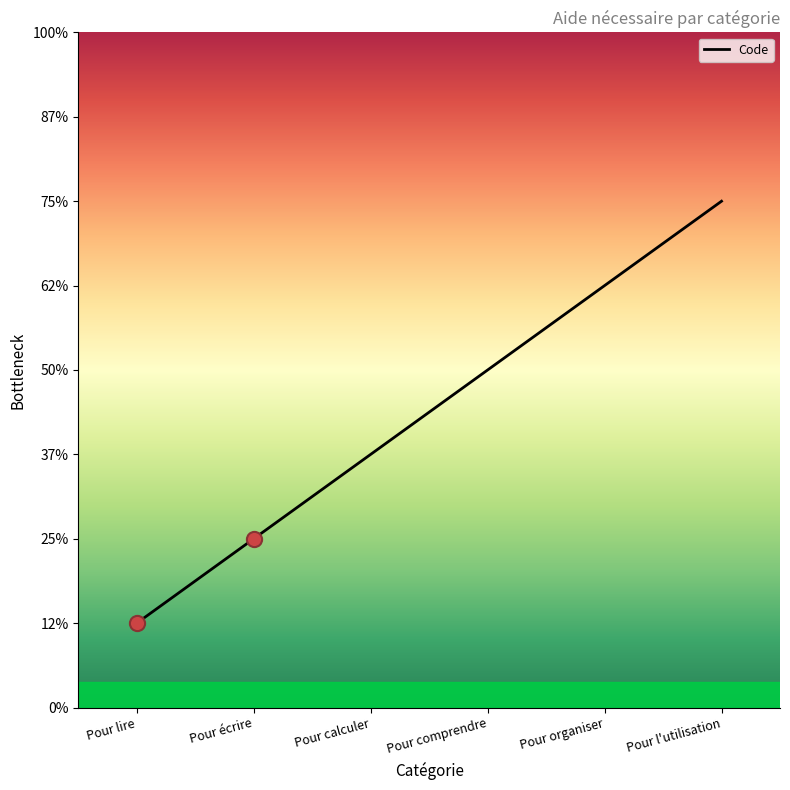

Which has a higher value, Pour organiser or Pour calculer?

Pour organiser